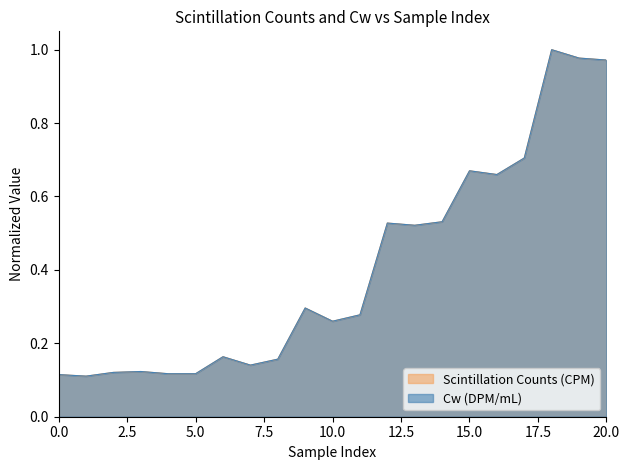

What is the difference between the second highest and second lowest values in the Scintillation Counts (CPM) series?

0.9